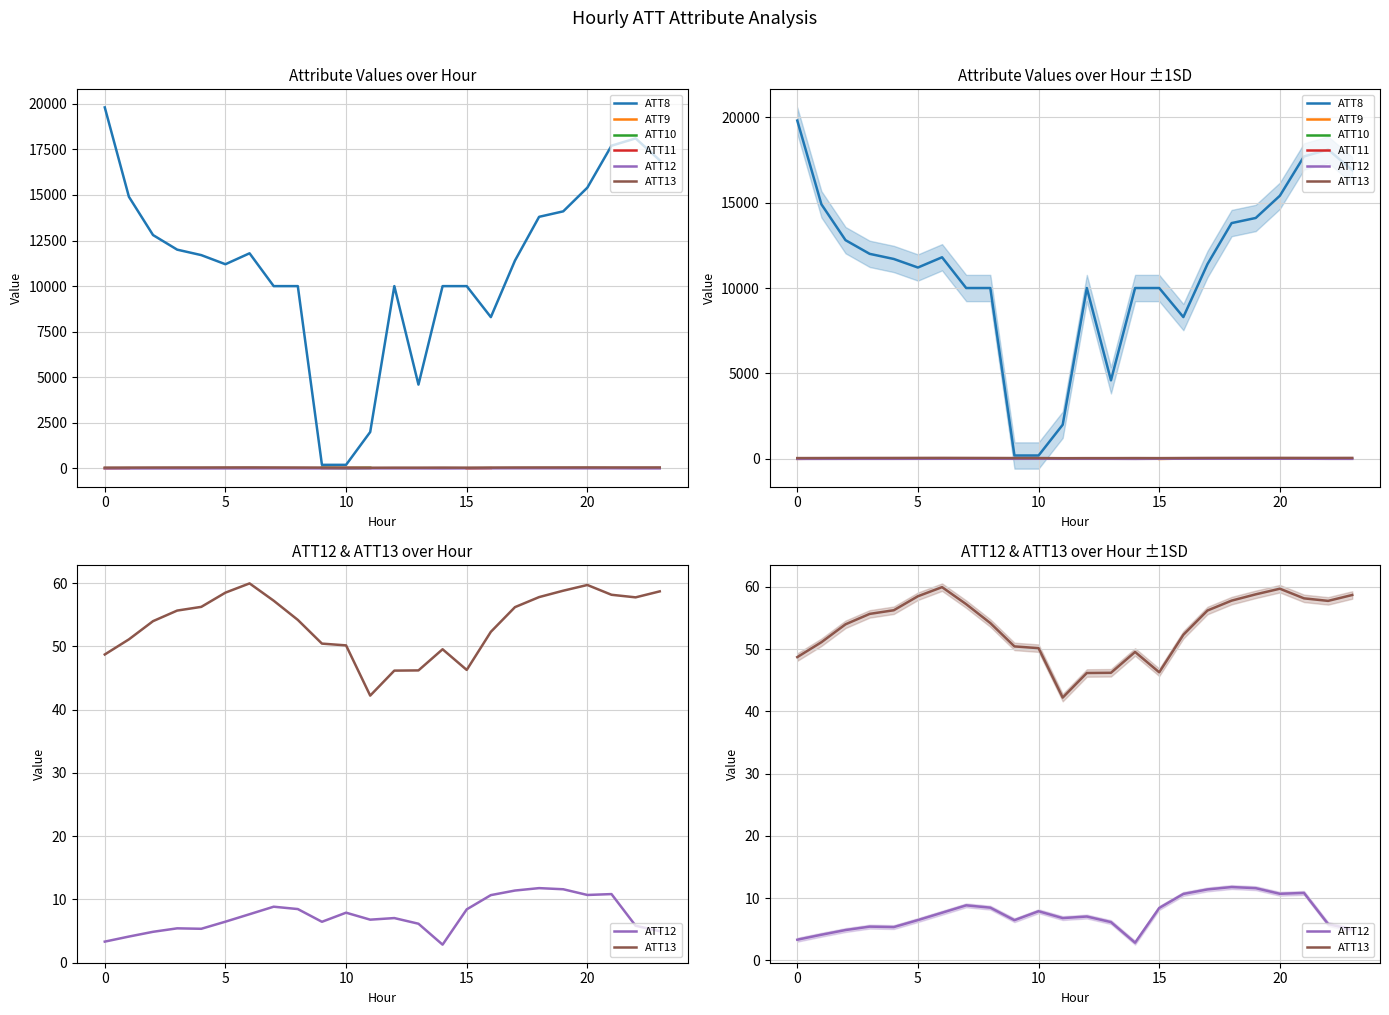

True or false: ATT8 and ATT12 intersect in this chart.

False